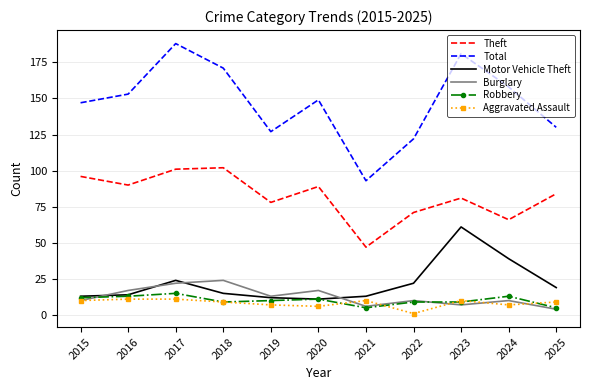

At which category is the sum across all series the highest?

2017